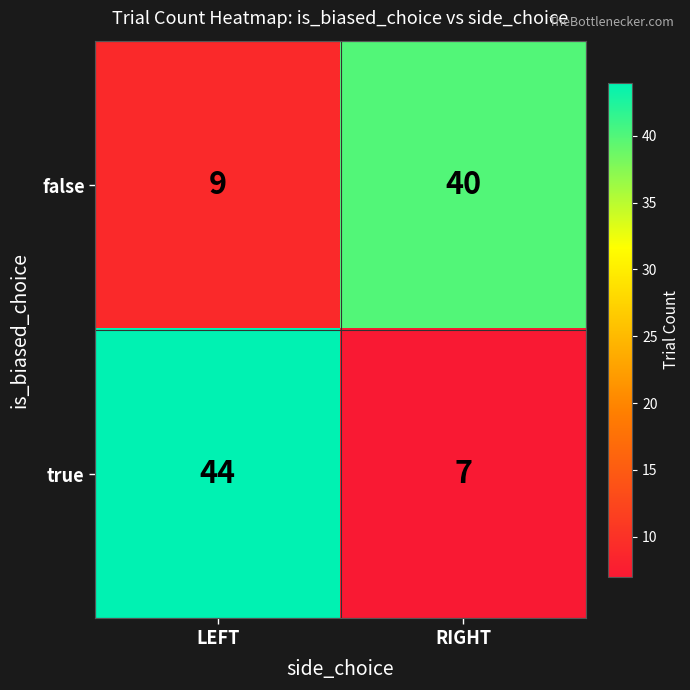

Reading left to right, transcribe all the data shown in this chart.

false: 9	40
true: 44	7